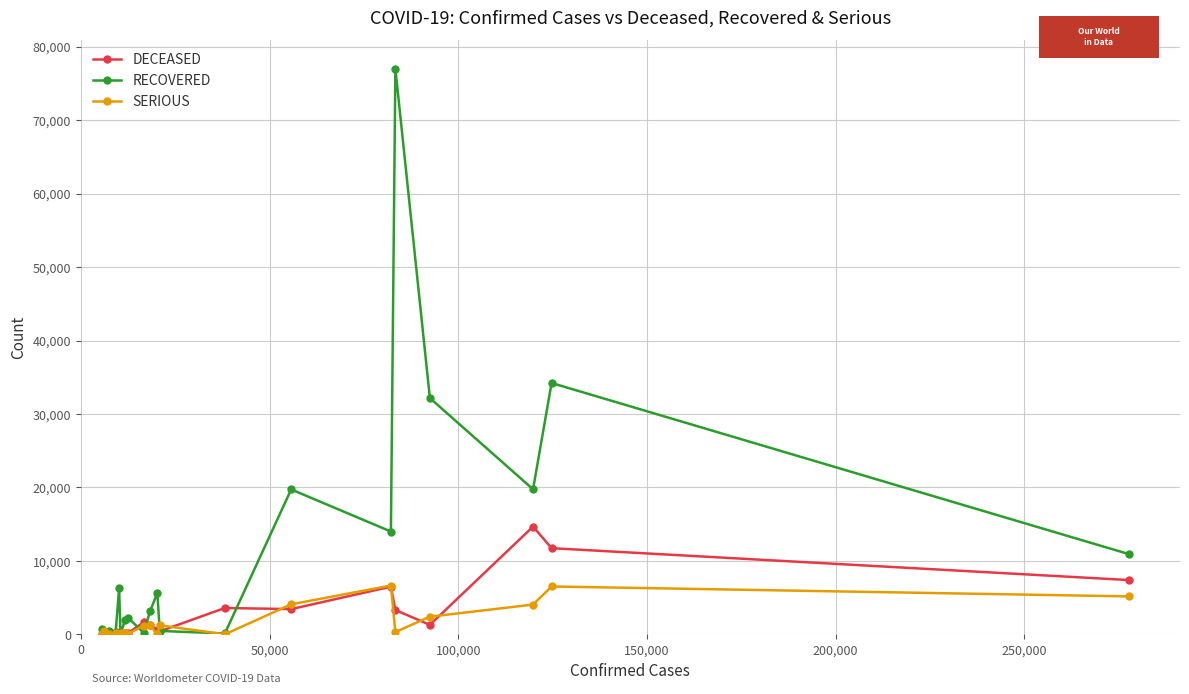

Which series has the largest range (max minus min)?

RECOVERED